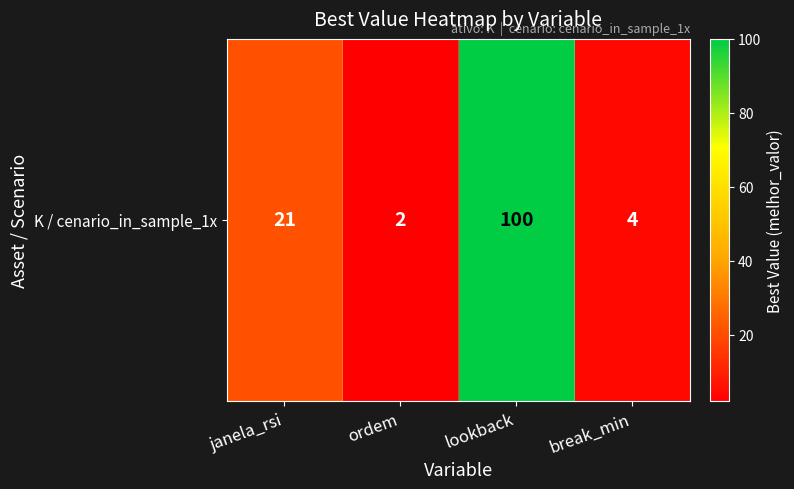

List the labels in order of value, smallest first.

ordem, break_min, janela_rsi, lookback